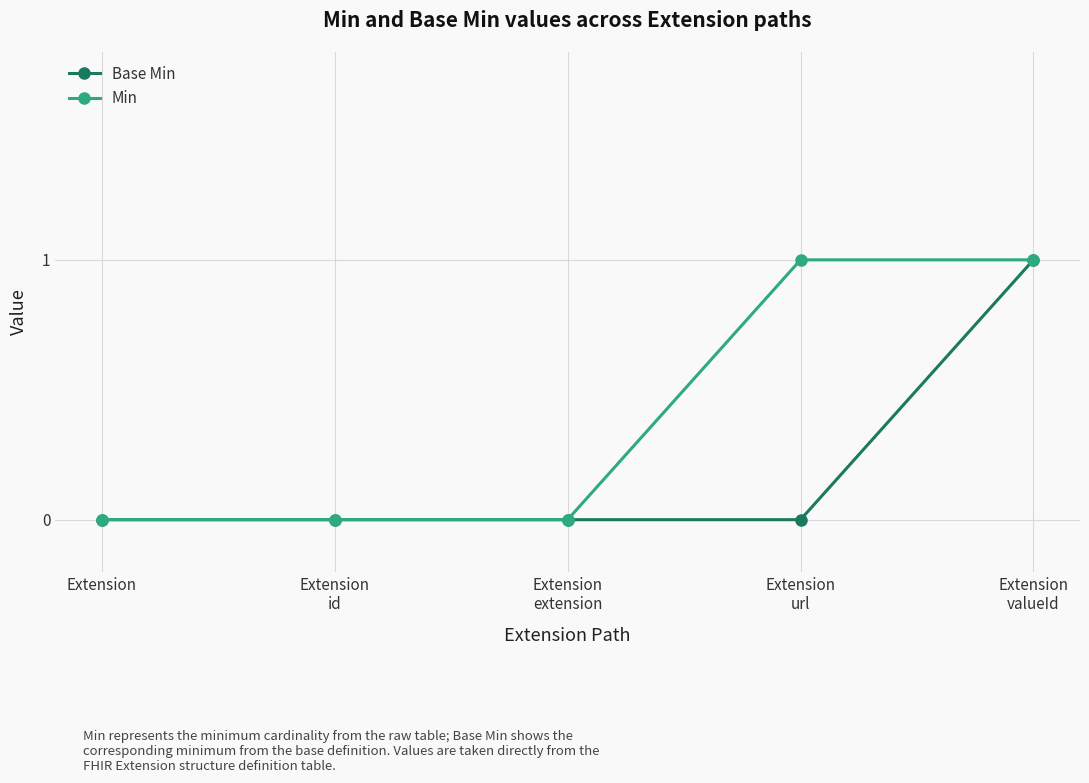

Rank the series by their average value, from highest to lowest.

Min, Base Min